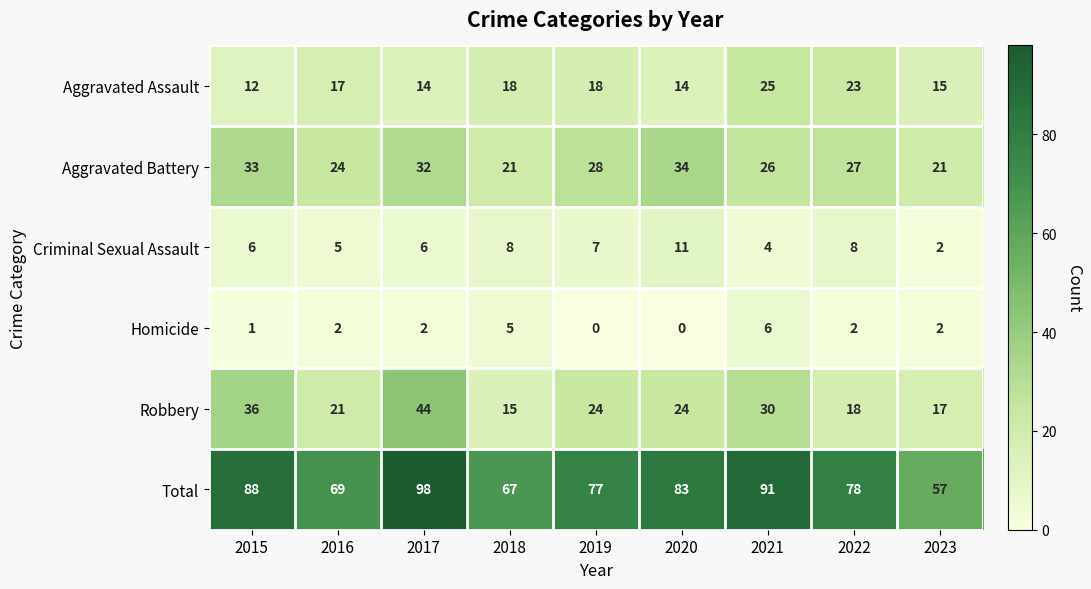

What is the maximum value shown in the chart?

98